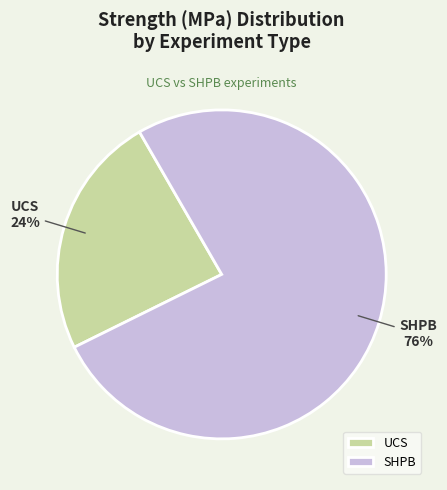

What percentage is the UCS slice, to the nearest percent?

24%